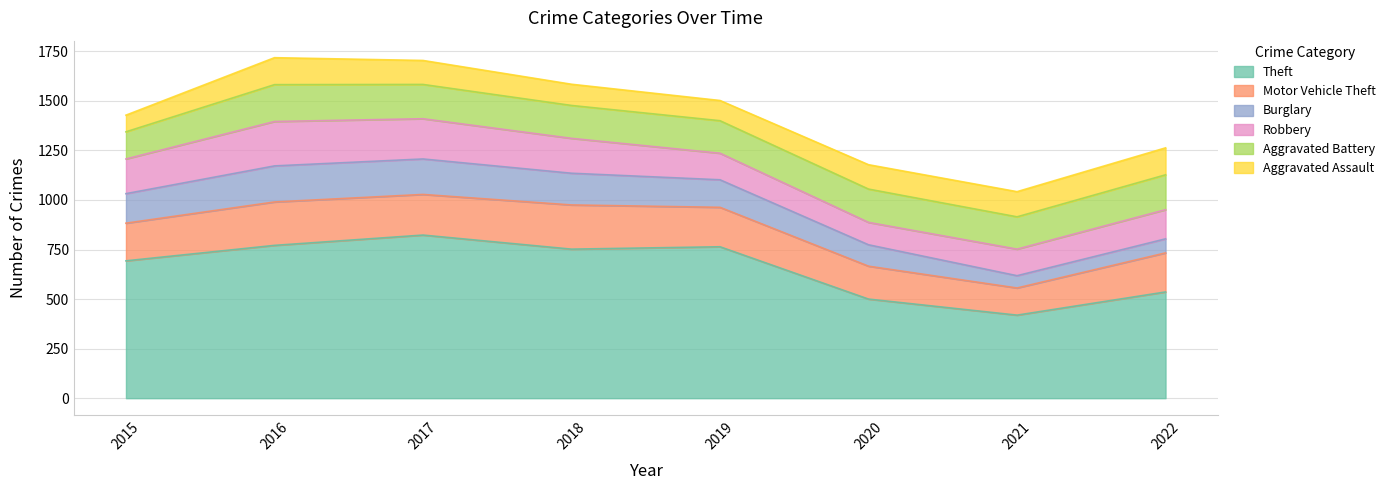

The value of Robbery at 2020 is 113. True or false?

True